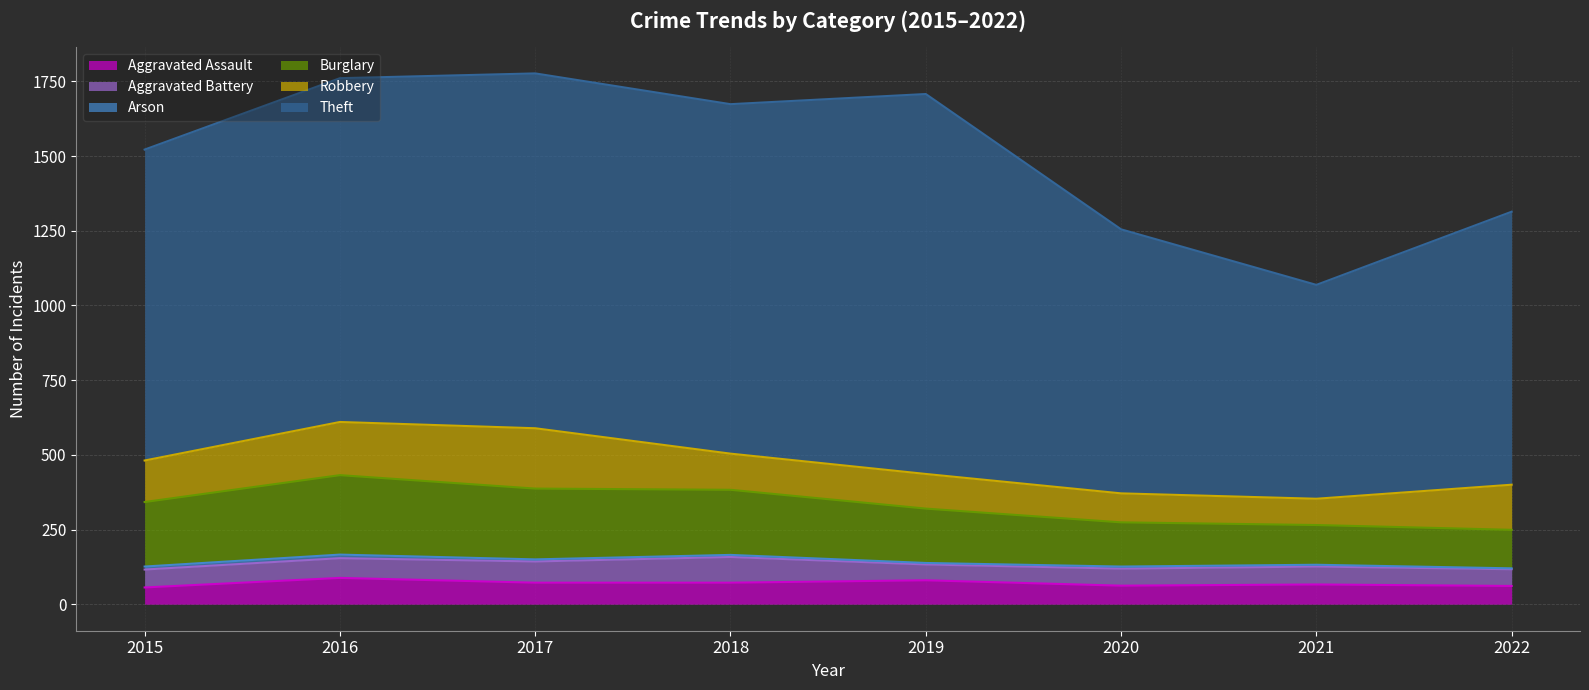

How many lines are shown in the chart?

6